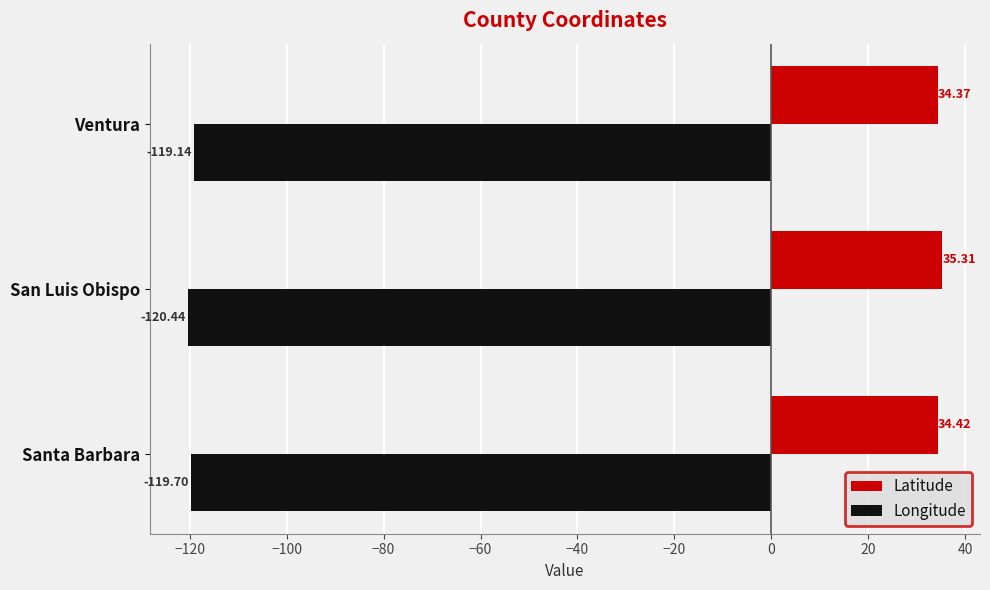

What is the difference between the Latitude values at Ventura and San Luis Obispo?

0.9